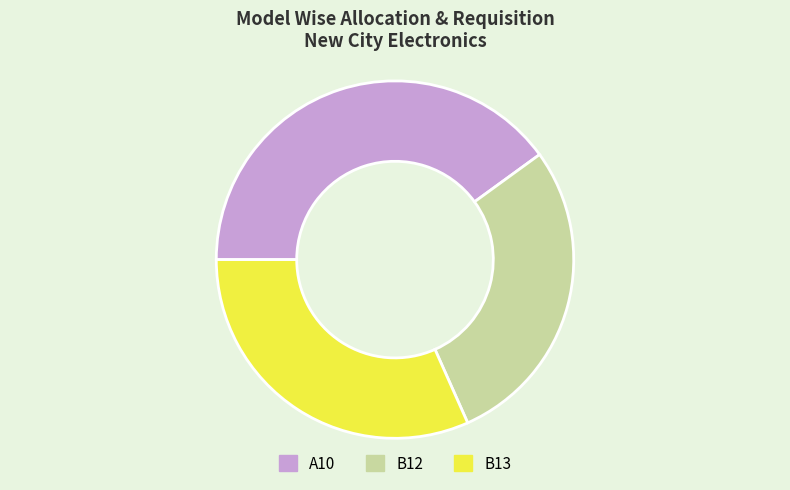

Do B12 and A10 together represent more than half of the pie?

Yes